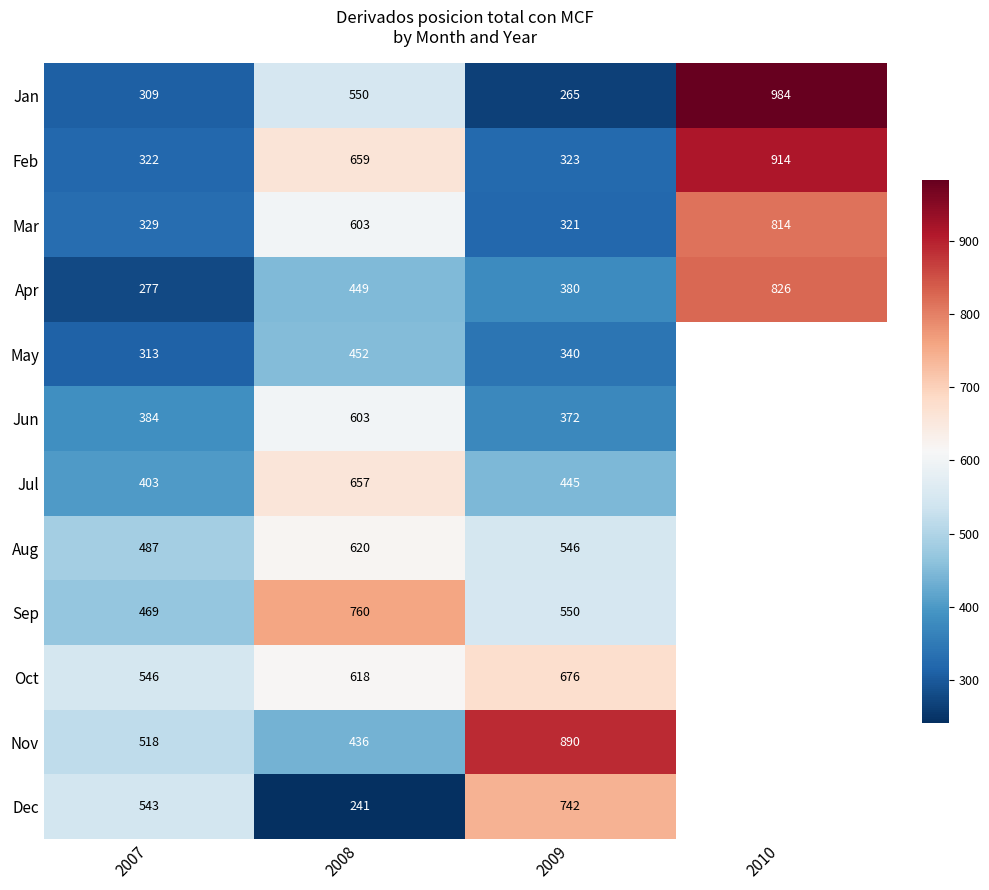

Is the value of Jan at 2007 greater than the value of Sep at 2007?

No